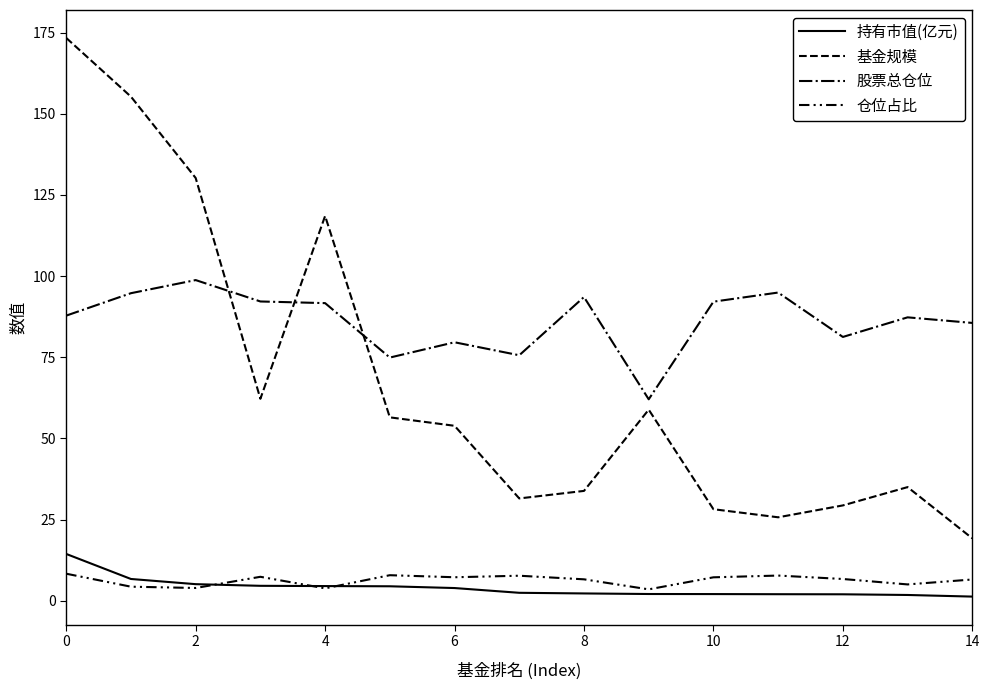

Does the chart display data point markers on the line(s)?

No